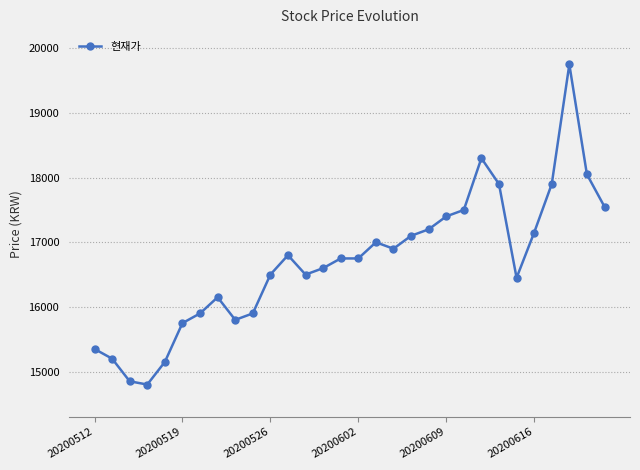

What is the difference between the maximum and minimum values?

4950